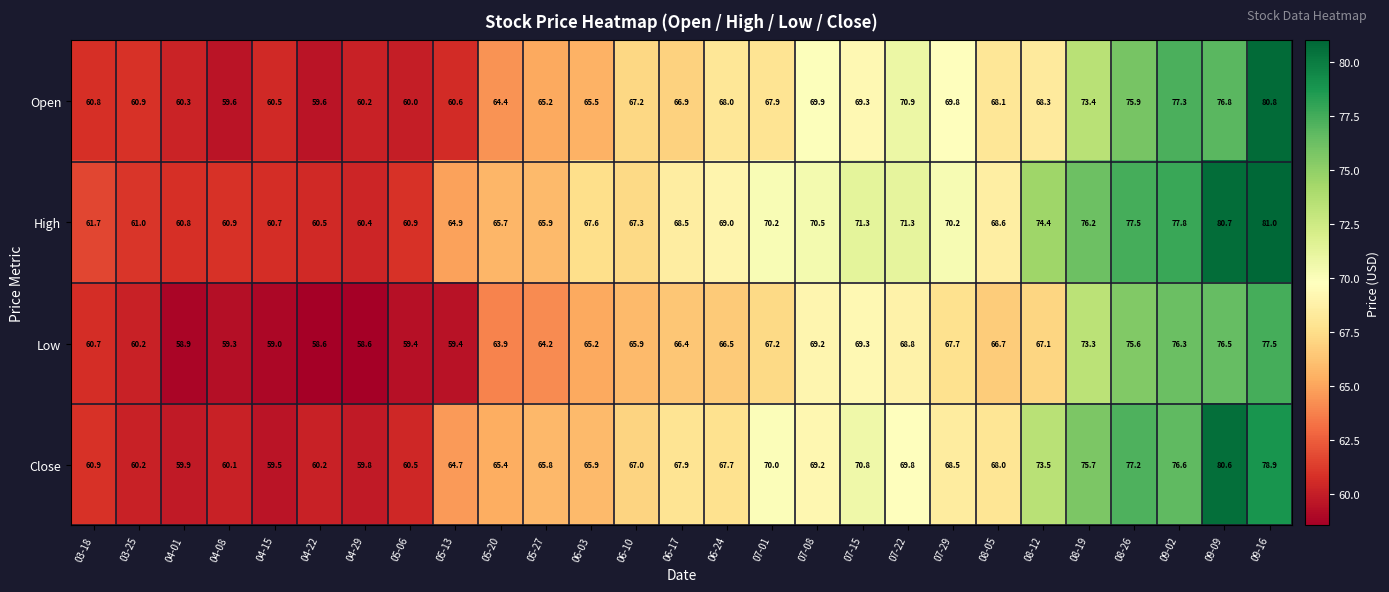

What is the sum of all Close values?

1824.3